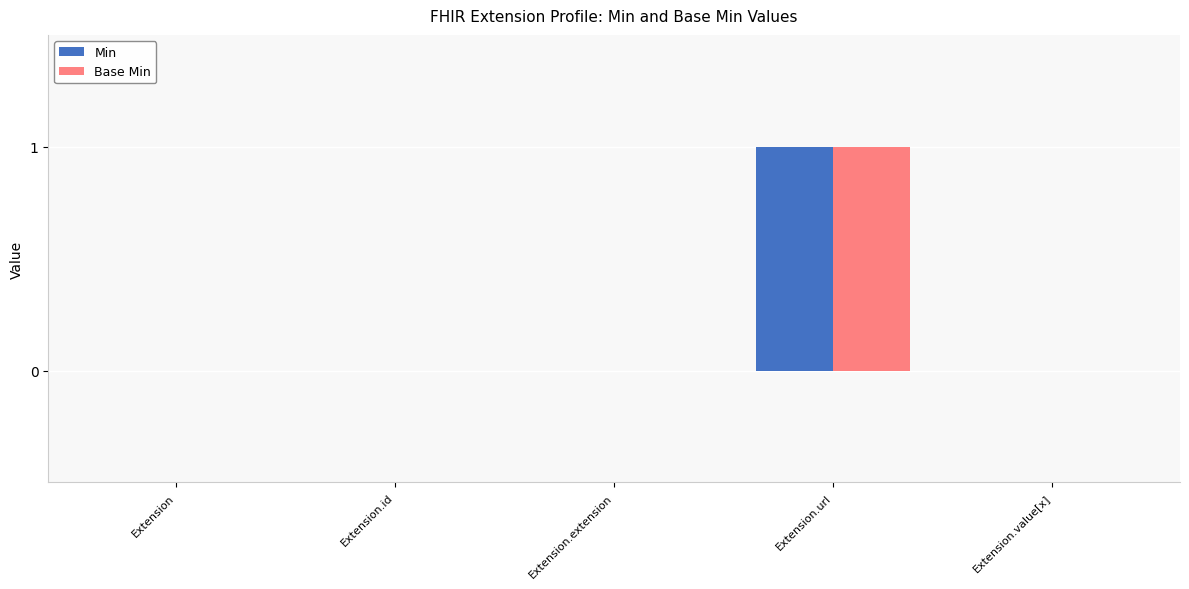

The Base Min series shows 0 at Extension. True or false?

True